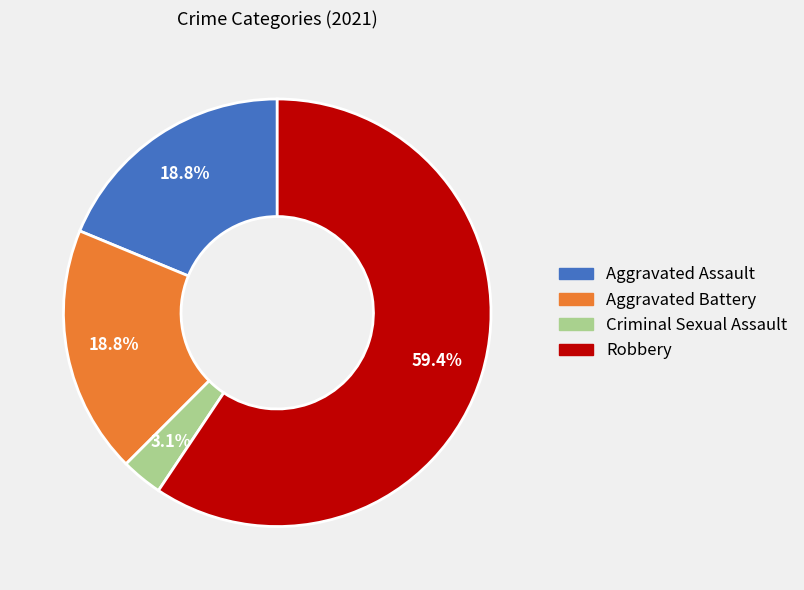

What percentage do Criminal Sexual Assault and Aggravated Battery together represent?

21.9%